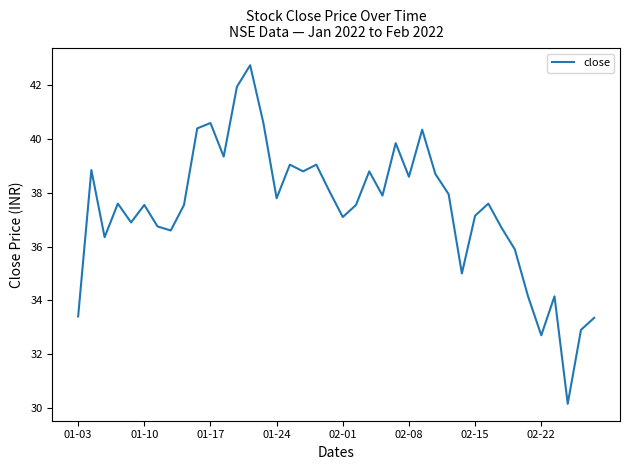

What is the maximum value shown in the chart?

42.8